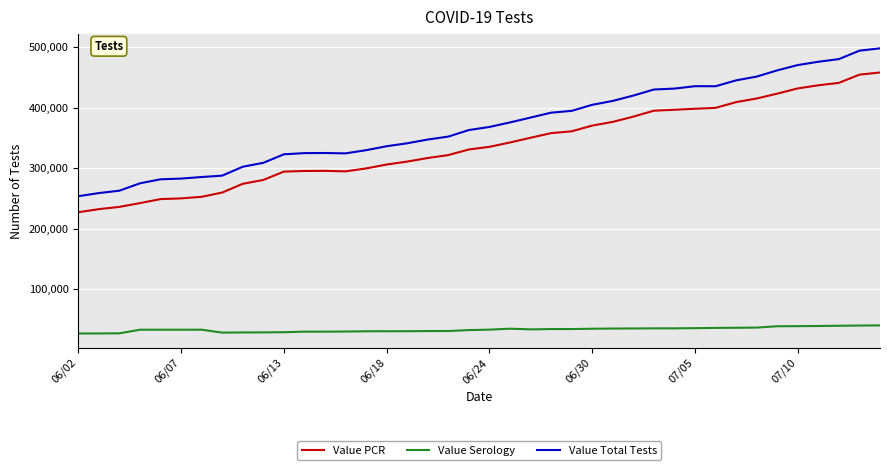

What is the maximum value for Value PCR?

458247